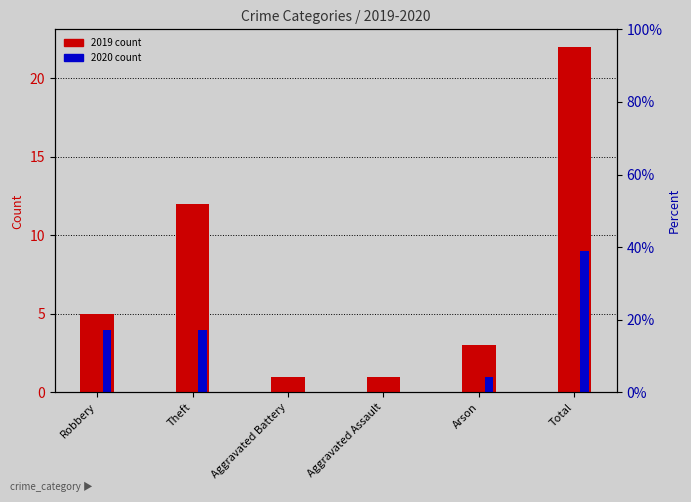

What is the sum of all 2019 count values?

44